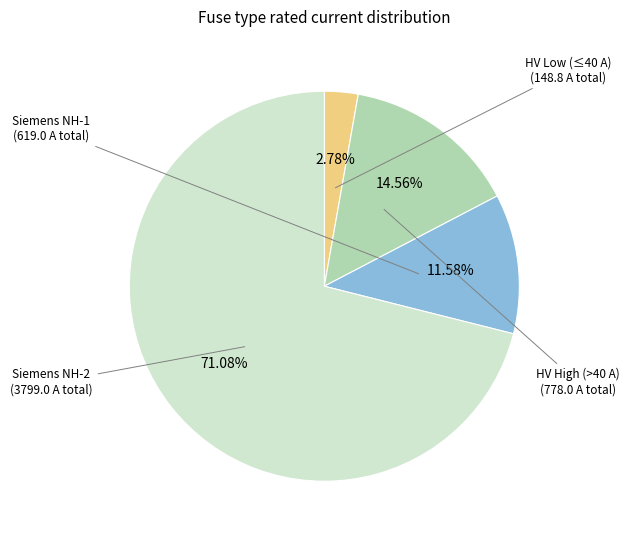

Is there a majority slice in this chart?

Yes